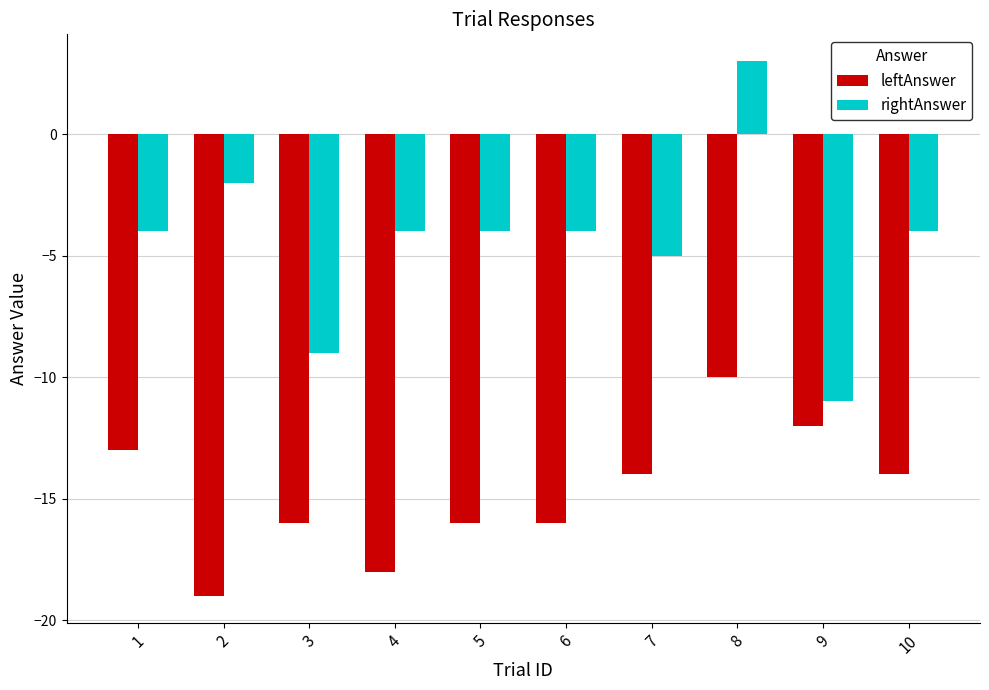

What is the difference between the maximum and minimum values in the rightAnswer series?

14